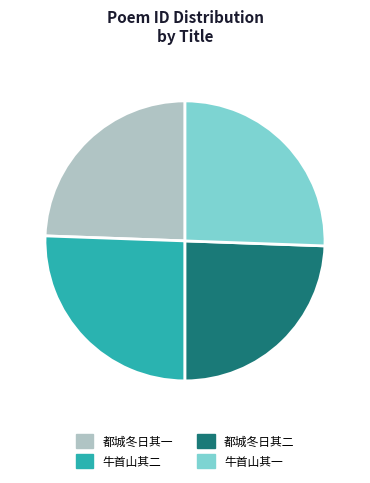

Is there any slice that represents more than half of the pie?

No